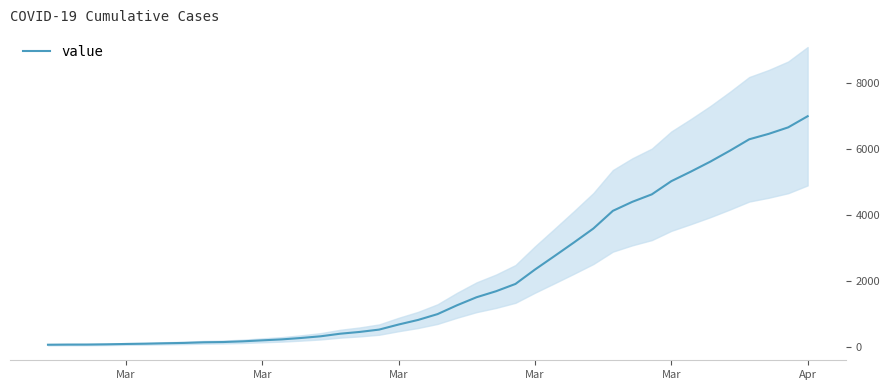

How many data points are above 993?

19